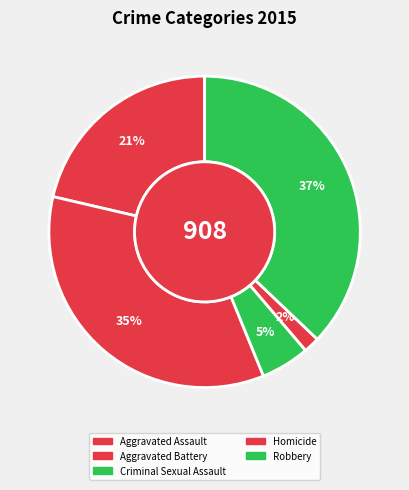

How many segments does this pie chart have?

5